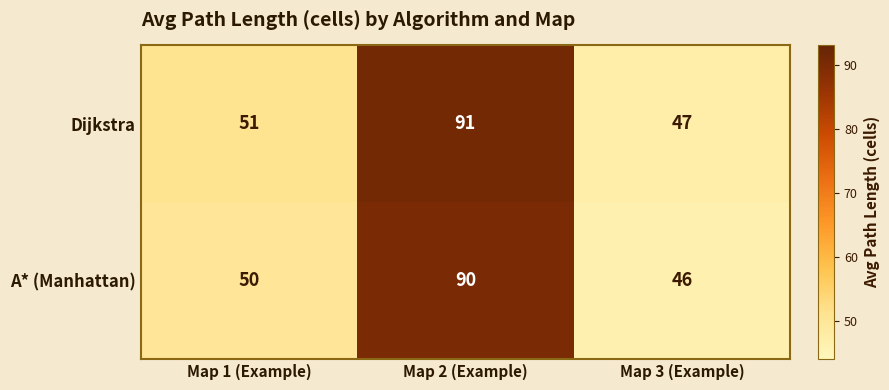

The value of A* (Manhattan) at Map 1 (Example) is 50. True or false?

True